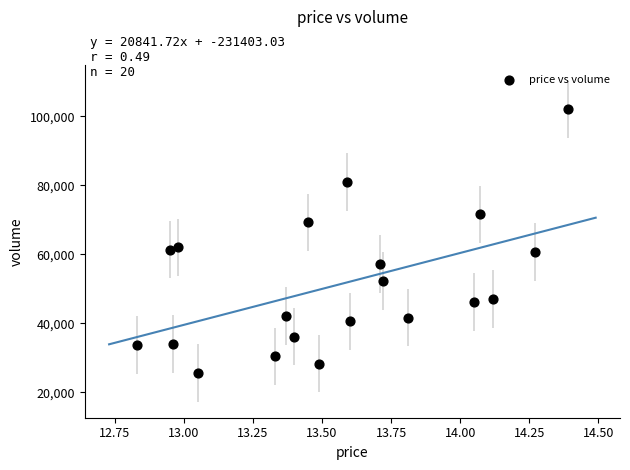

What is the range of Y values (max minus min)?

76364